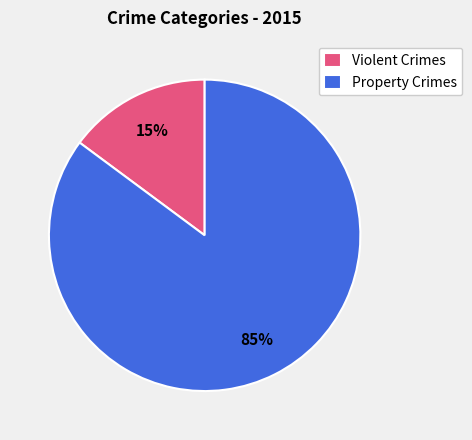

Which slice is the smallest?

Violent Crimes